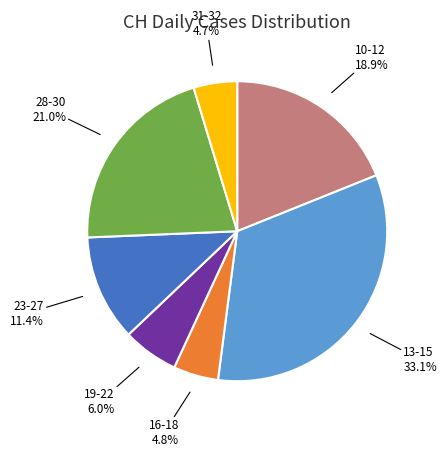

Is there a majority slice in this chart?

No